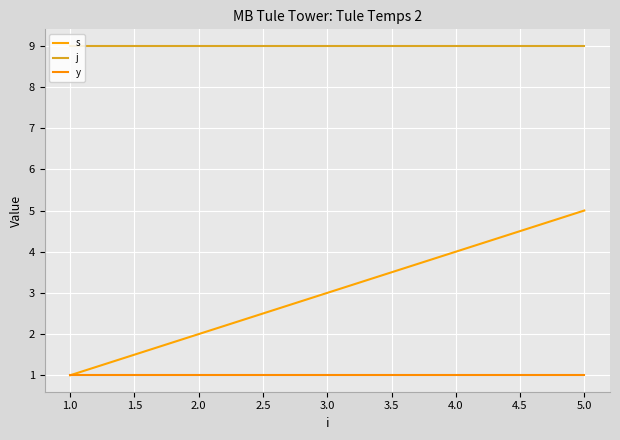

True or false: y and j intersect in this chart.

False